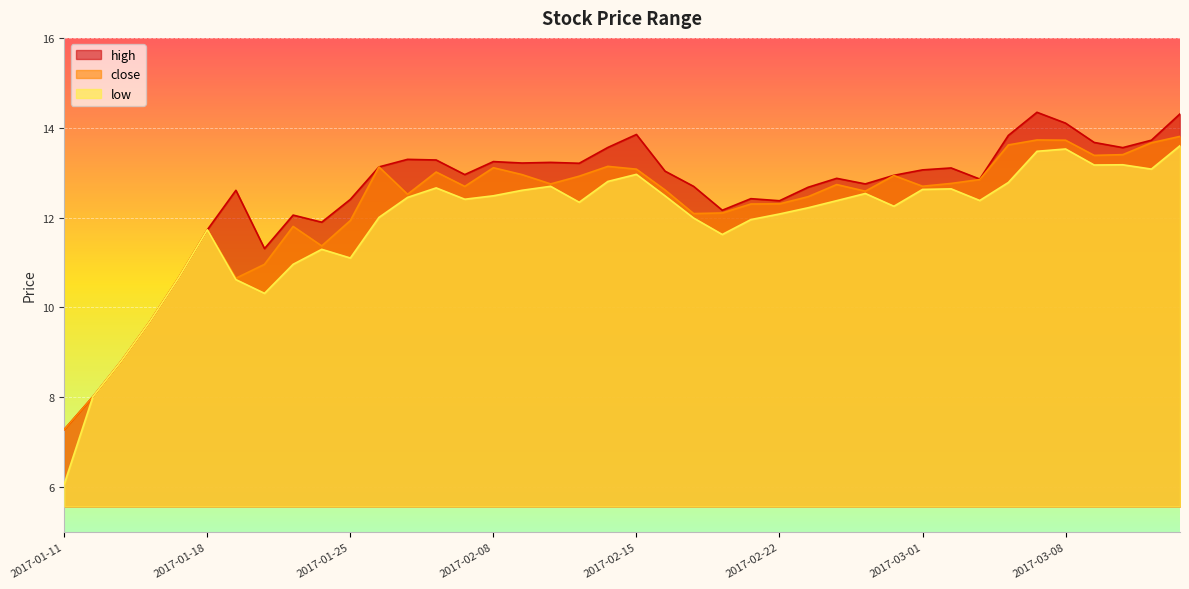

Which series changed the most between 2017-02-03 and 2017-02-14?

close